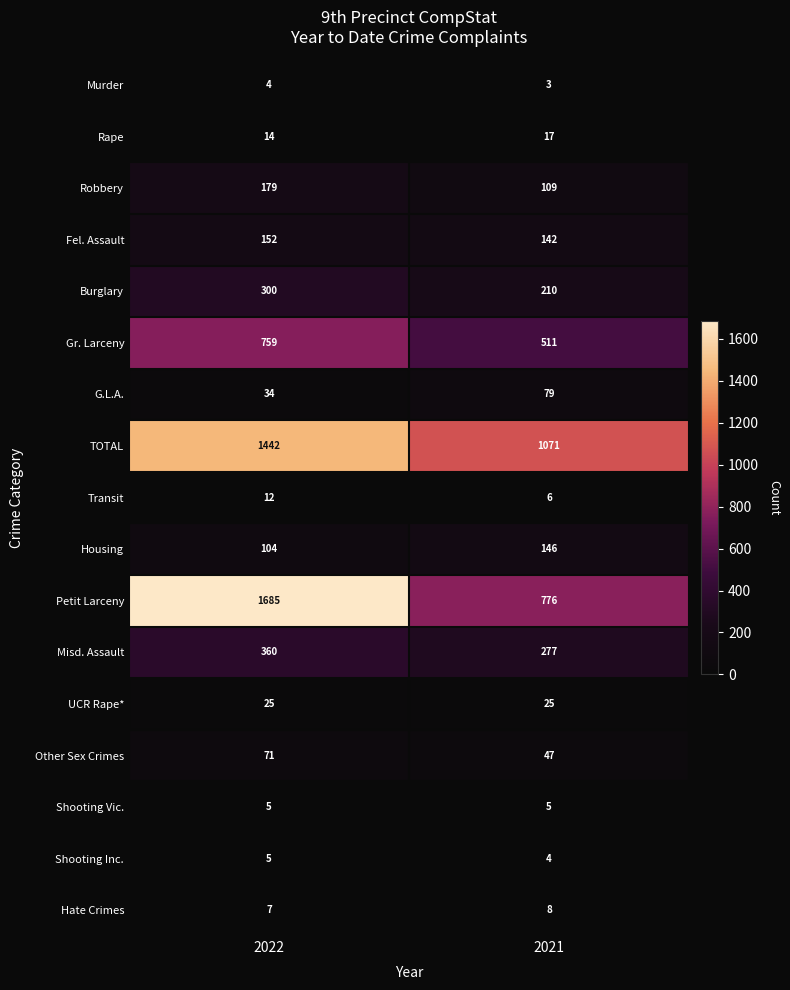

What is the minimum value shown in the chart?

3